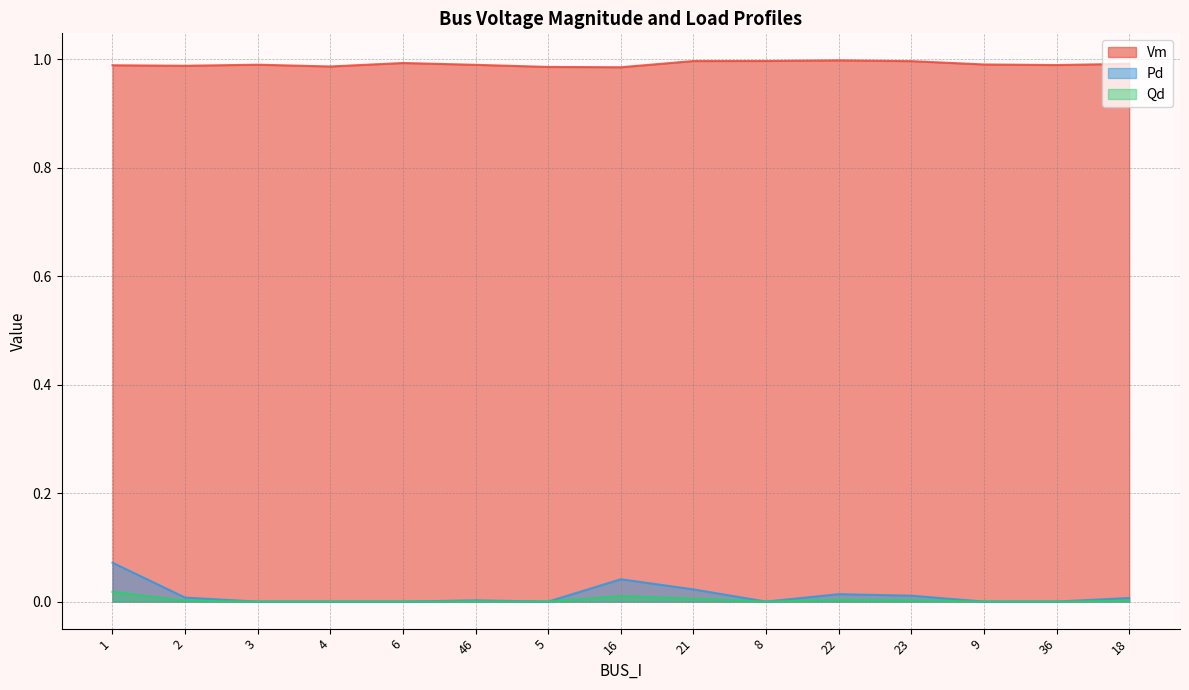

Does the chart display data point markers on the line(s)?

No